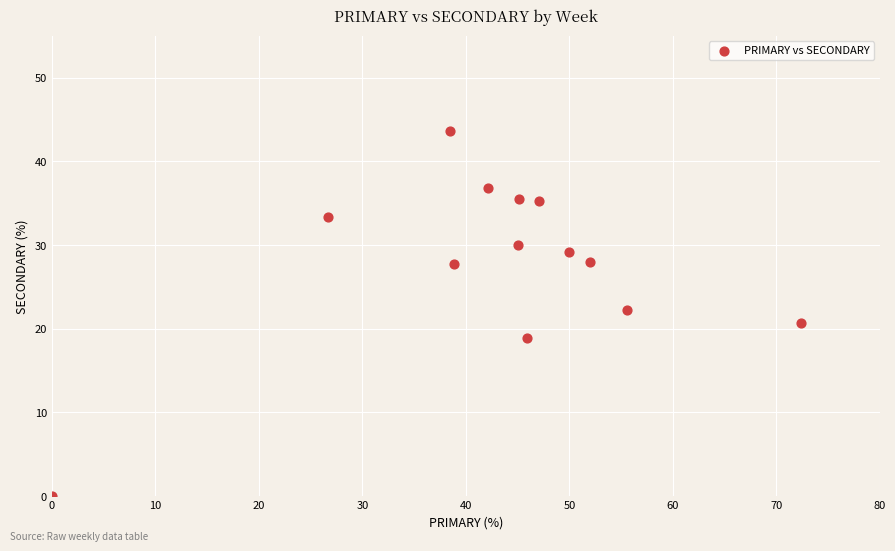

What is the range of Y values (max minus min)?

43.6